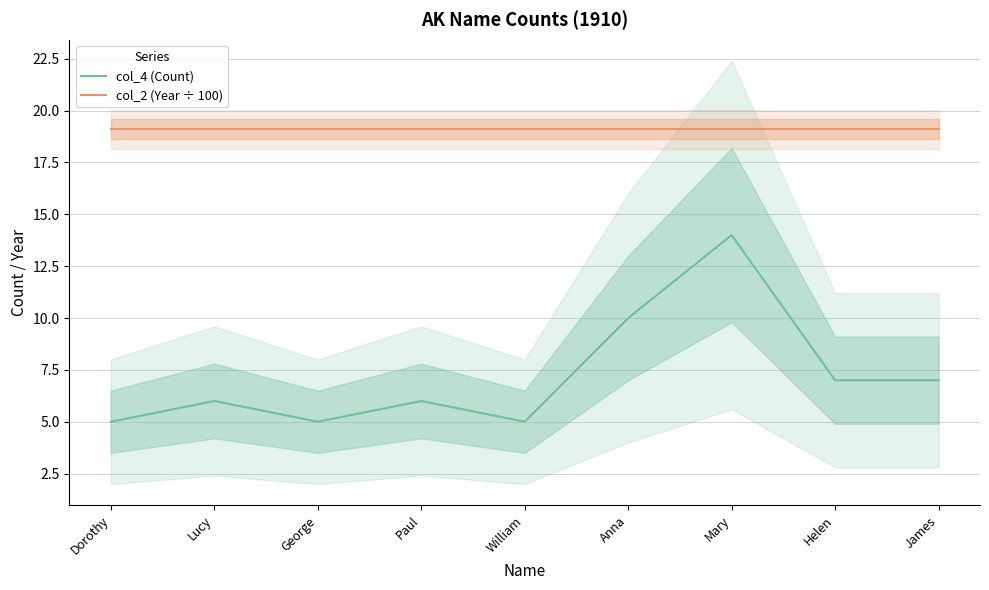

What is the difference between the highest and lowest values at Dorothy?

14.1